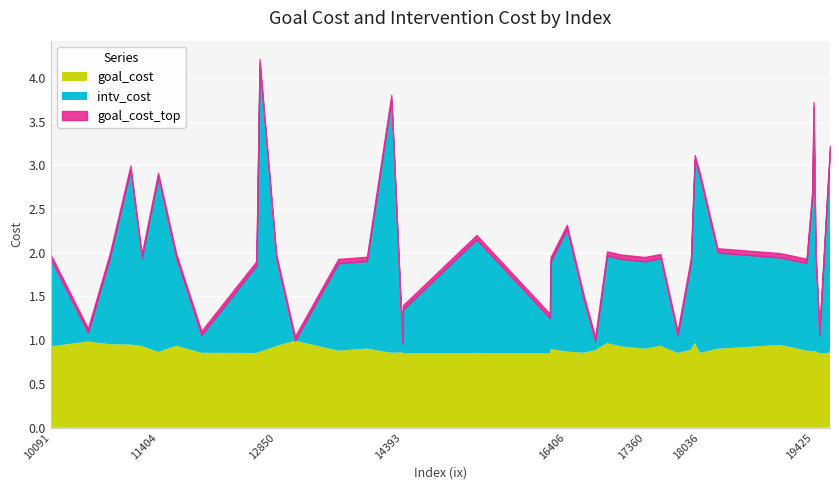

List the labels in order of intv_cost value, largest first.

12646, 14258, 19425, 19626, 17971, 18036, 11066, 11404, 19593, 19410, 16406, 15300, 18249, 19449, 17068, 10091, 13608, 17924, 19339, 11627, 16206, 16898, 17551, 17360, 11204, 12607, 10816, 13959, 12850, 19015, 16615, 14400, 16199, 17761, 11934, 19496, 16753, 14393, 10546, 13079